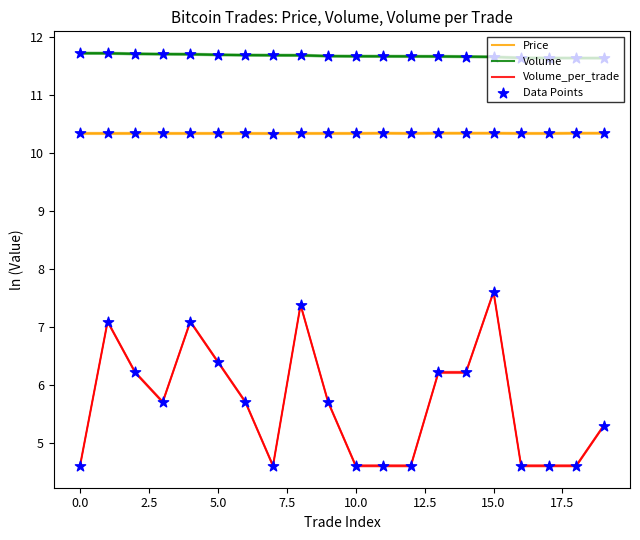

What are all the series names shown in the legend?

Price, Volume, Volume_per_trade